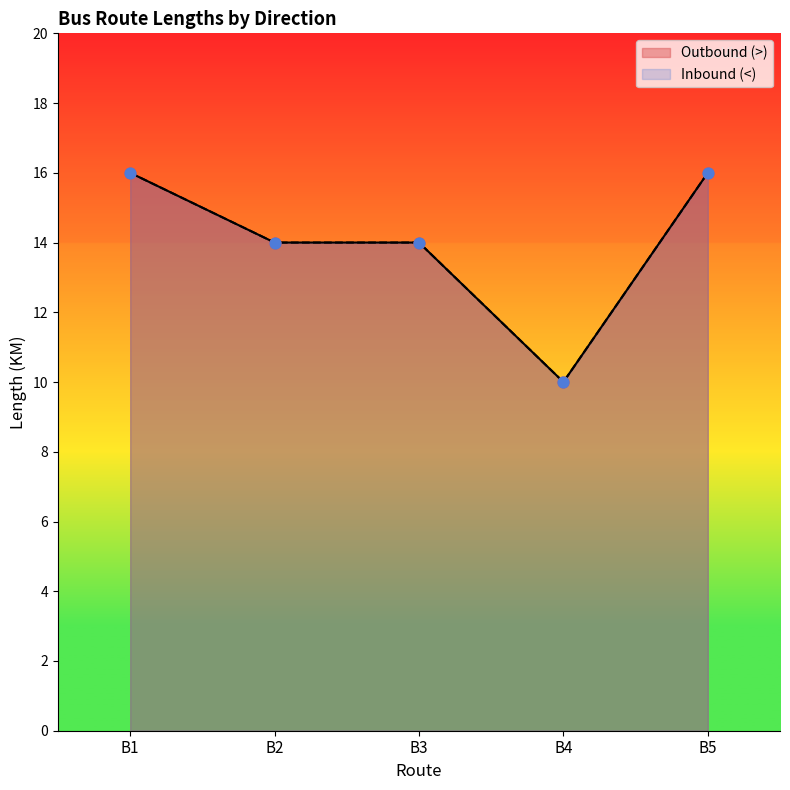

Which series has the largest total across all categories?

Outbound (>)